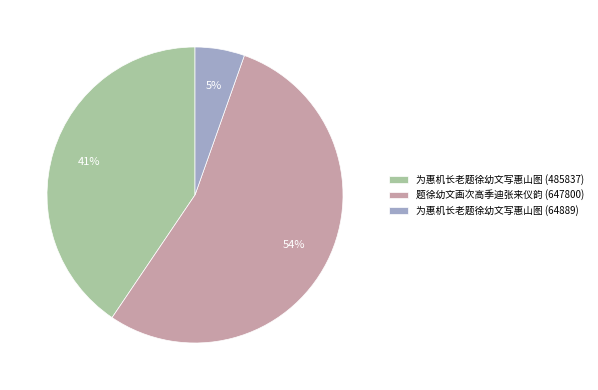

Is it true that 为惠机长老题徐幼文写惠山图 (485837) is 41% of the pie?

True